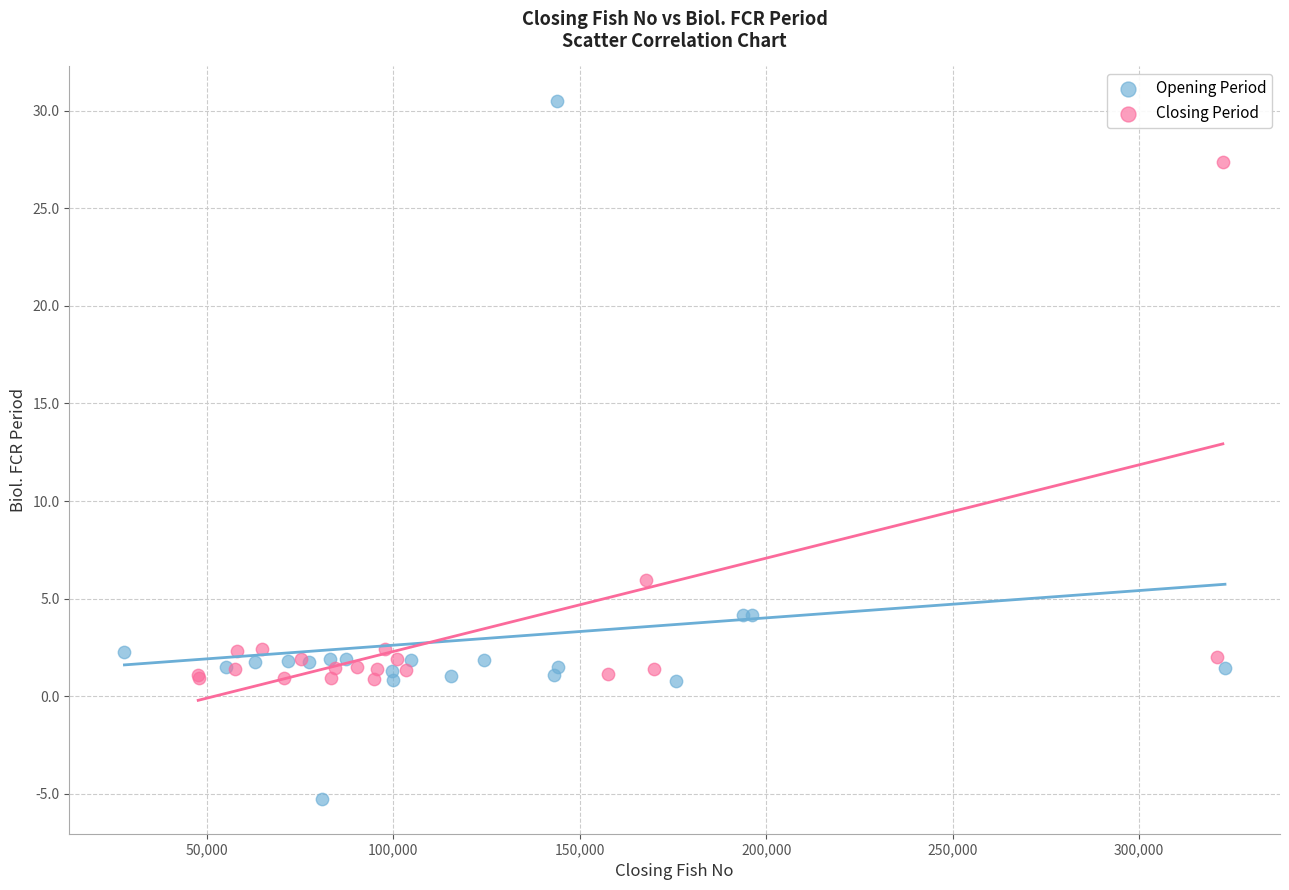

Which series has the widest spread of Y values?

Opening Period